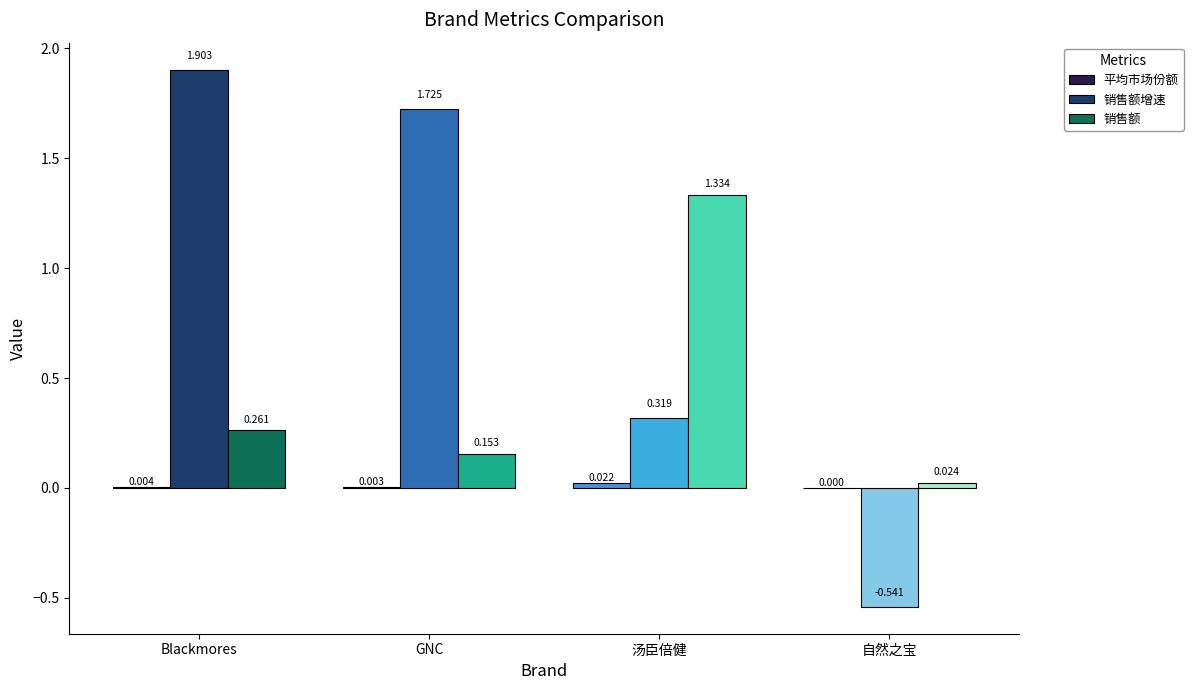

True or false: 销售额 has a value of 0.1 at GNC.

False